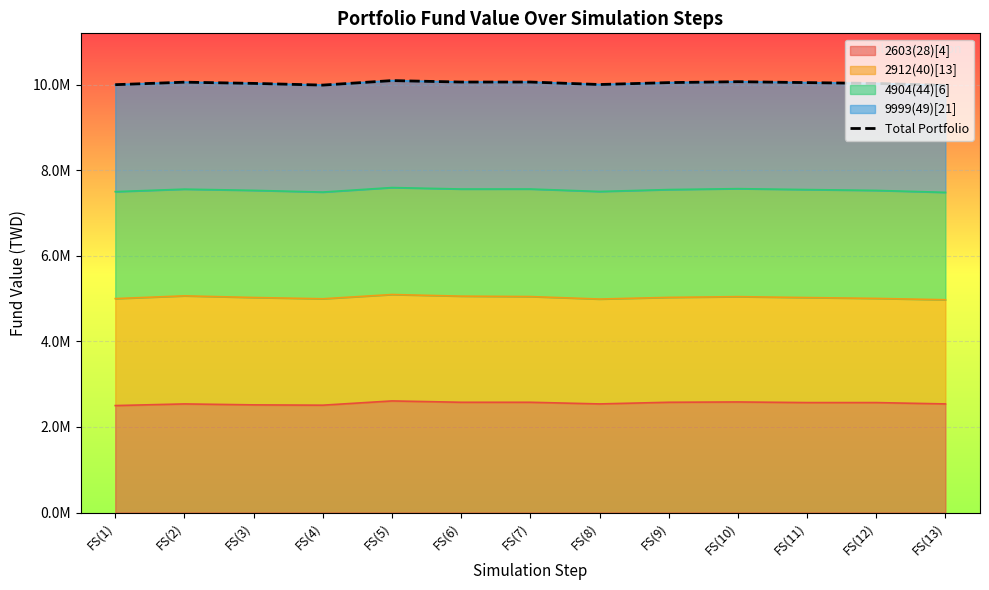

Between FS(8) and FS(2), which is larger?

FS(2)